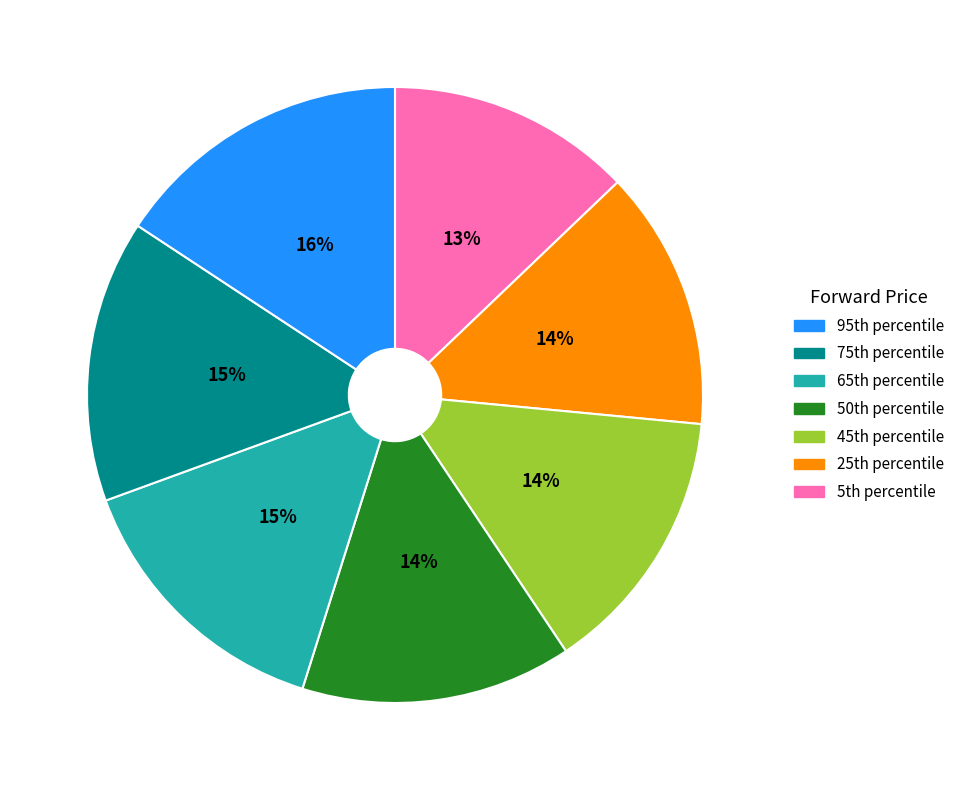

To the nearest percent, what is the difference between the largest and smallest slice percentages?

3%